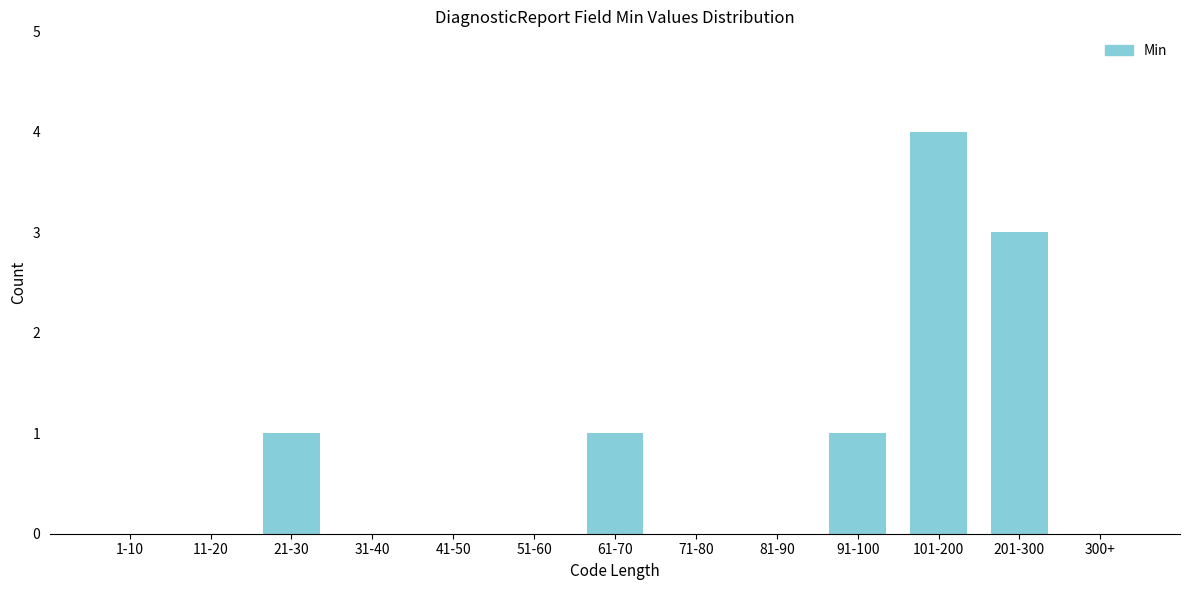

Reading right to left, list all the values displayed in this chart.

300+=0	201-300=3	101-200=4	91-100=1	81-90=0	71-80=0	61-70=1	51-60=0	41-50=0	31-40=0	21-30=1	11-20=0	1-10=0